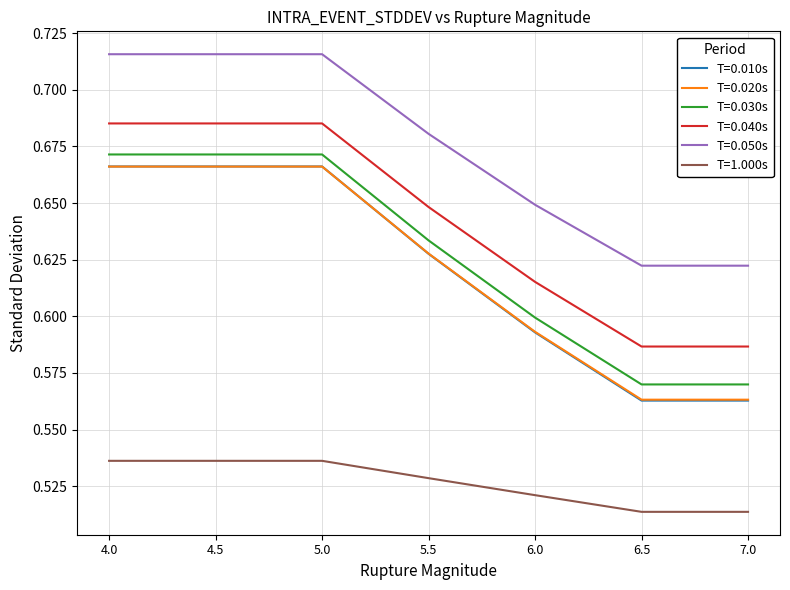

What are all the series names shown in the legend?

T=0.010s, T=0.020s, T=0.030s, T=0.040s, T=0.050s, T=1.000s